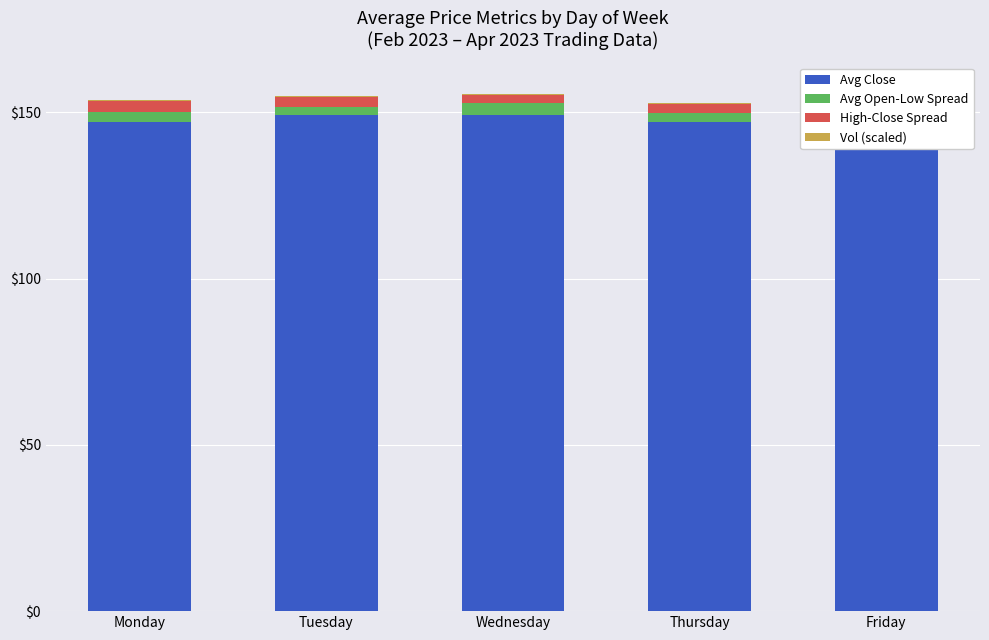

List the series in order of their peak value, lowest first.

Vol (scaled), High-Close Spread, Avg Open-Low Spread, Avg Close